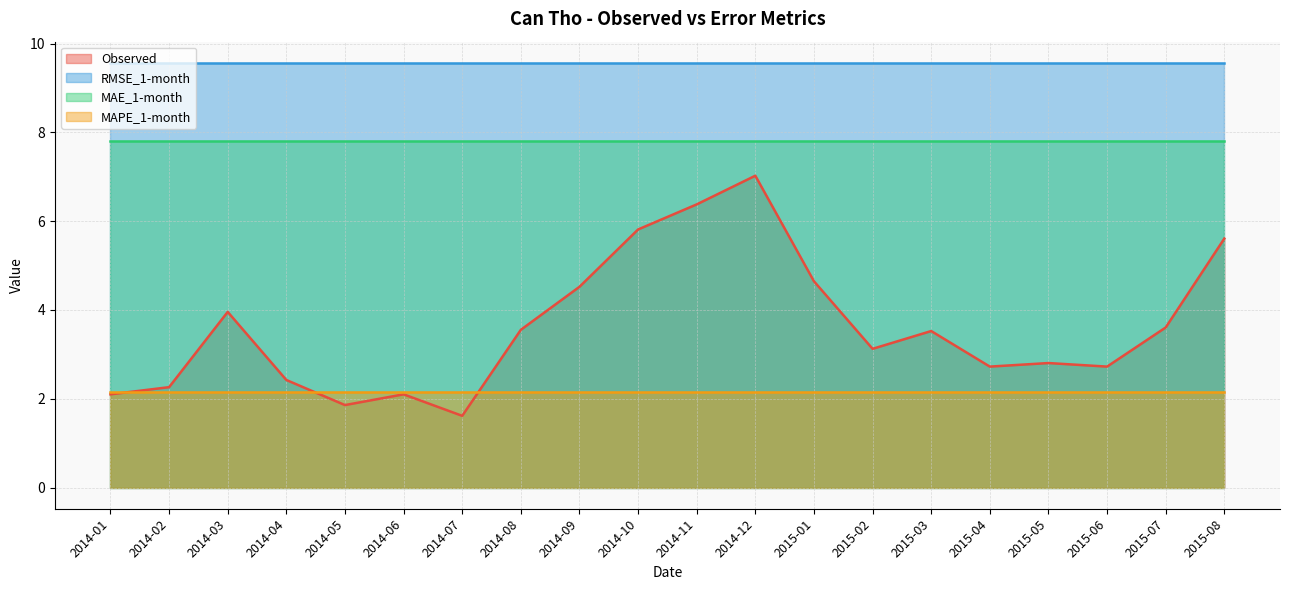

Is the value of RMSE_1-month at 2014-03 greater than the value of MAE_1-month at 2015-01?

Yes